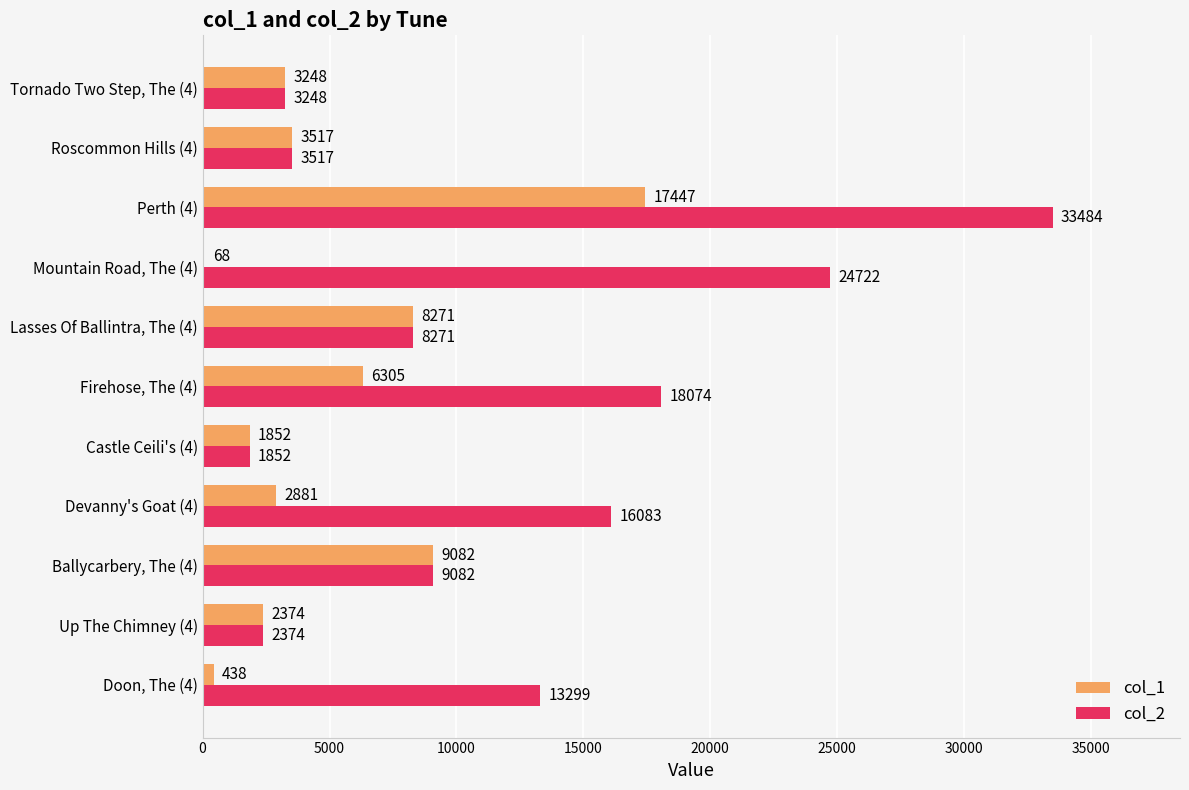

Where is col_1 nearest to the value 8757?

Ballycarbery, The (4)